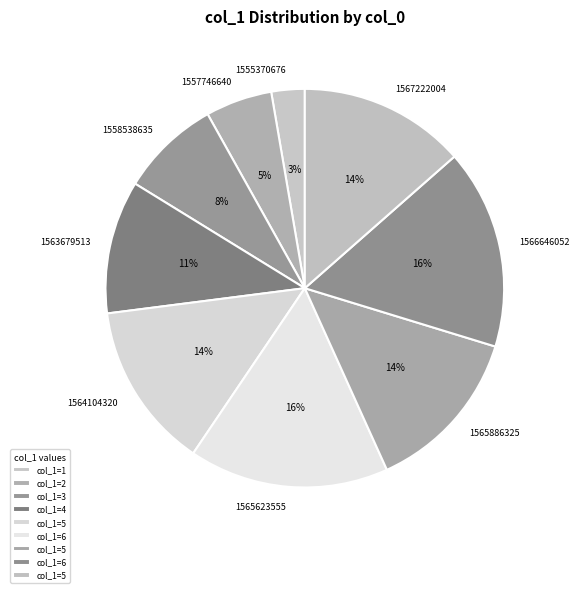

Which category has the smallest portion of the pie?

1555370676